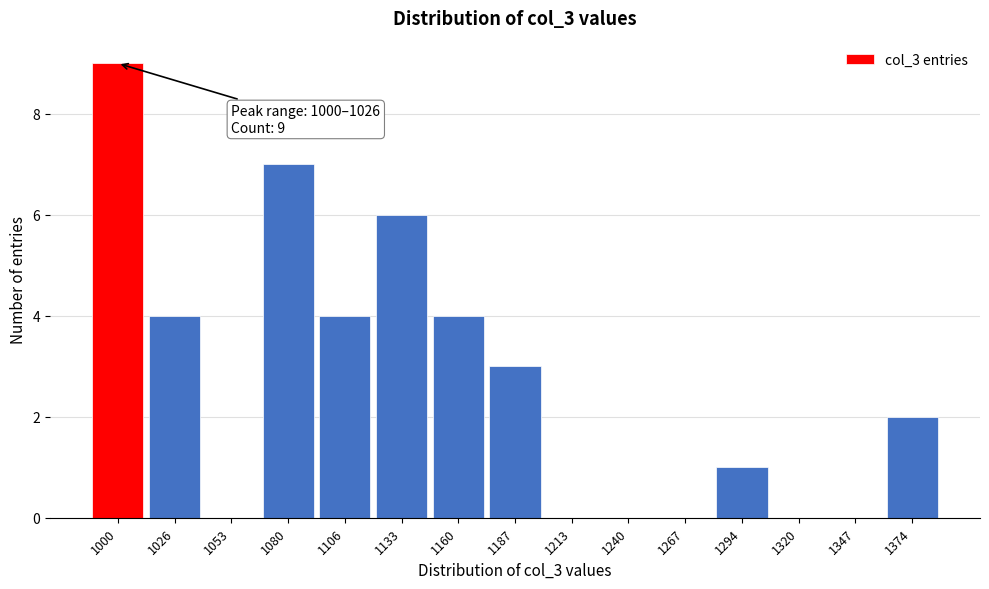

Reading right to left, transcribe all the data shown in this chart.

1374=2	1347=0	1320=0	1294=1	1267=0	1240=0	1213=0	1187=3	1160=4	1133=6	1106=4	1080=7	1053=0	1026=4	1000=9